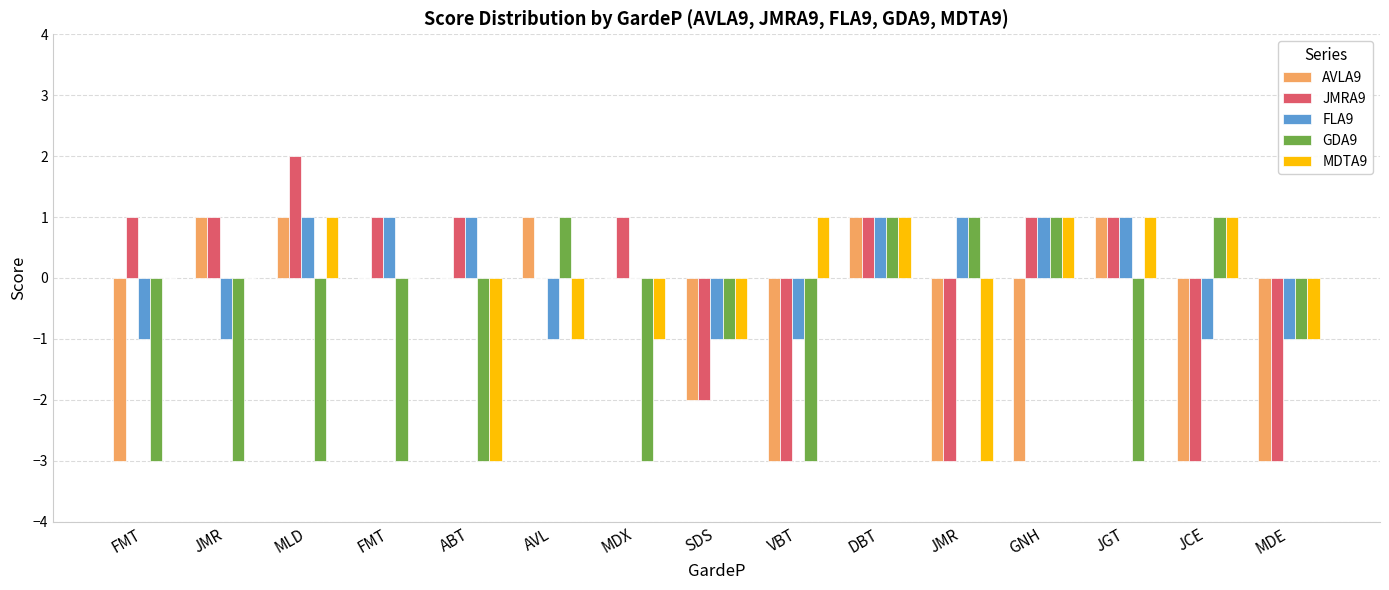

Where is FLA9 nearest to the value 0?

MDX